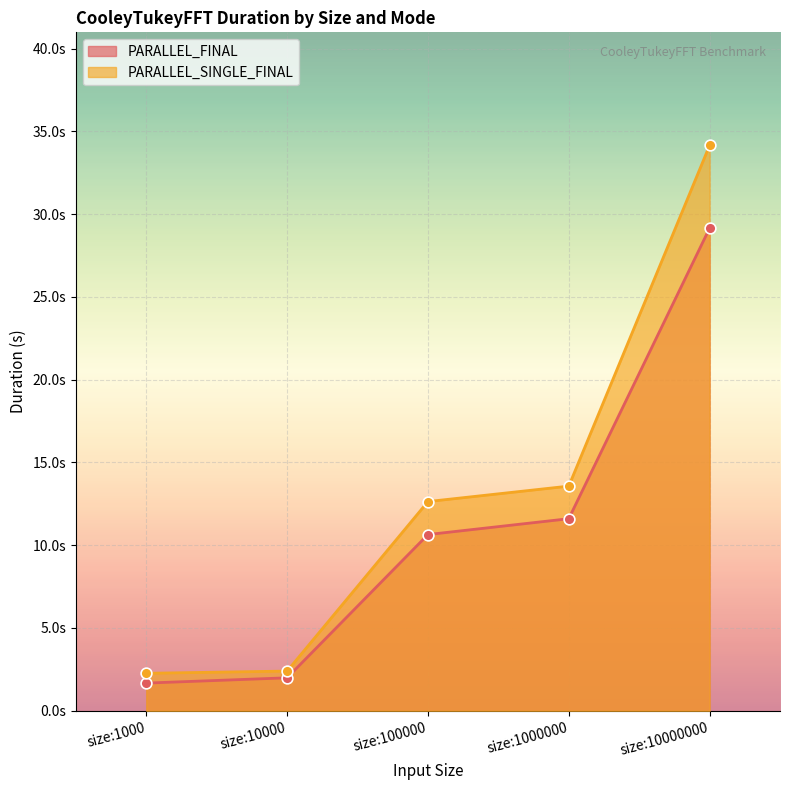

At which category is the sum across all series the highest?

size:10000000